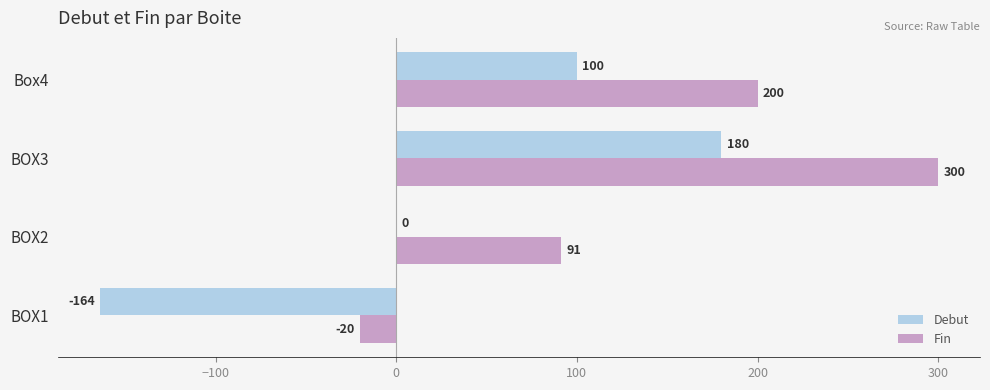

Between BOX2 and BOX3, which series saw the biggest shift?

Fin